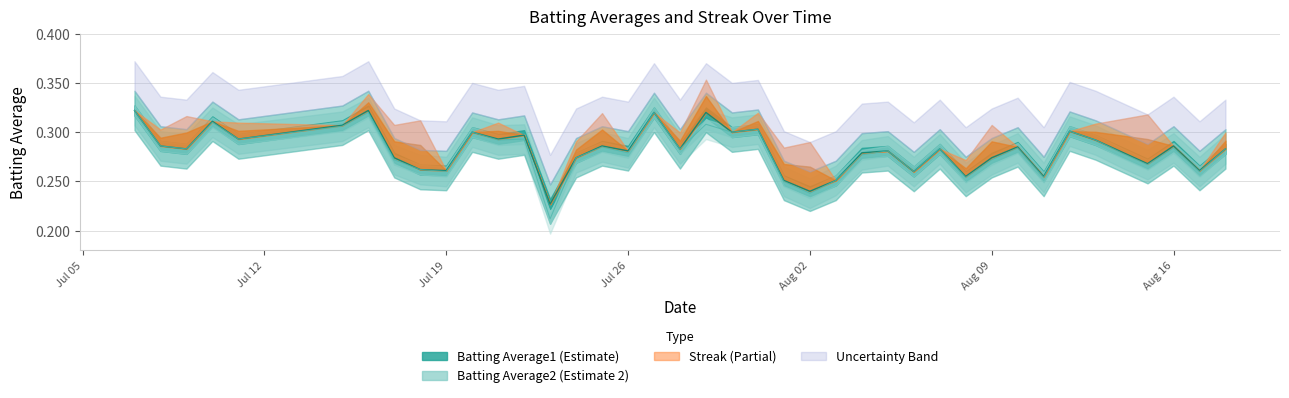

What is the difference between the maximum and minimum values in the Batting Average1 series?

0.1